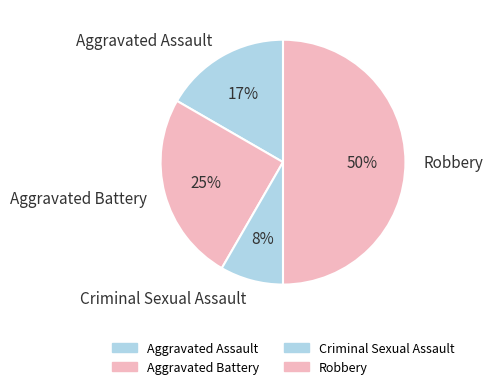

To the nearest percent, what is the combined percentage of Aggravated Battery and Robbery?

75%